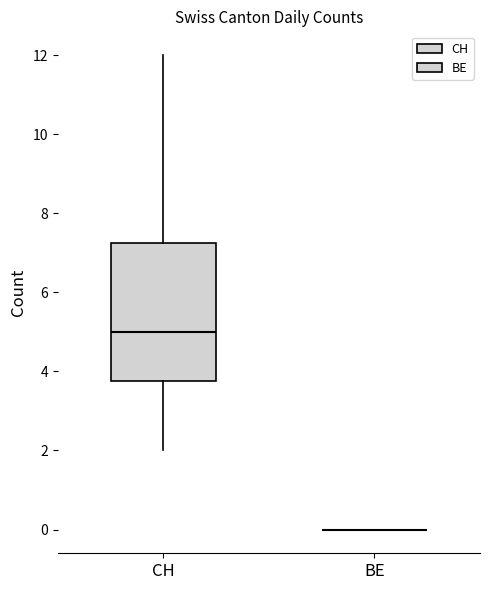

Reading left to right, read every box against the y-axis: the position of its median line, the range the box covers, and the ends of its whiskers. The values are not printed on the chart, so give them approximately, as read against the axis.

CH: median 5.0, box 3.8 to 7.2, whiskers 2.0 to 12.0
BE: box collapsed to a line at 0.0, whiskers 0.0 to 0.0